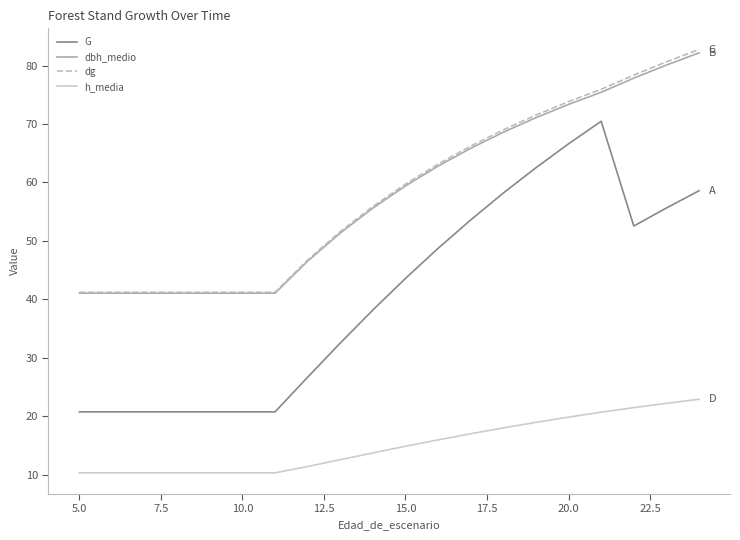

Which series has the largest range (max minus min)?

G